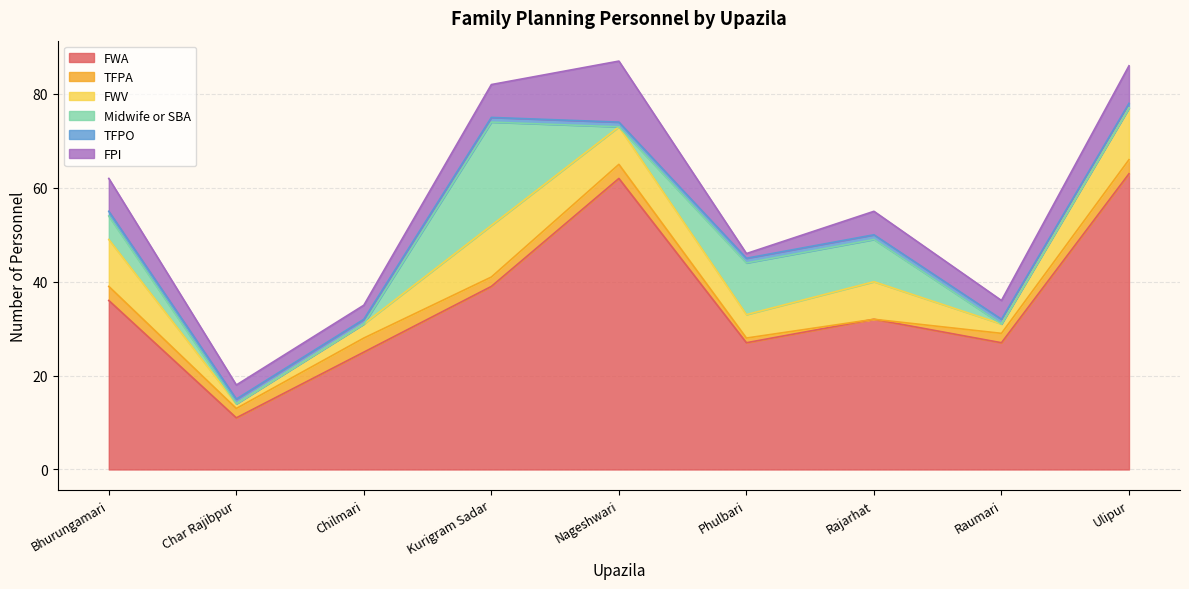

What is the difference between the highest and lowest values at Bhurungamari?

35